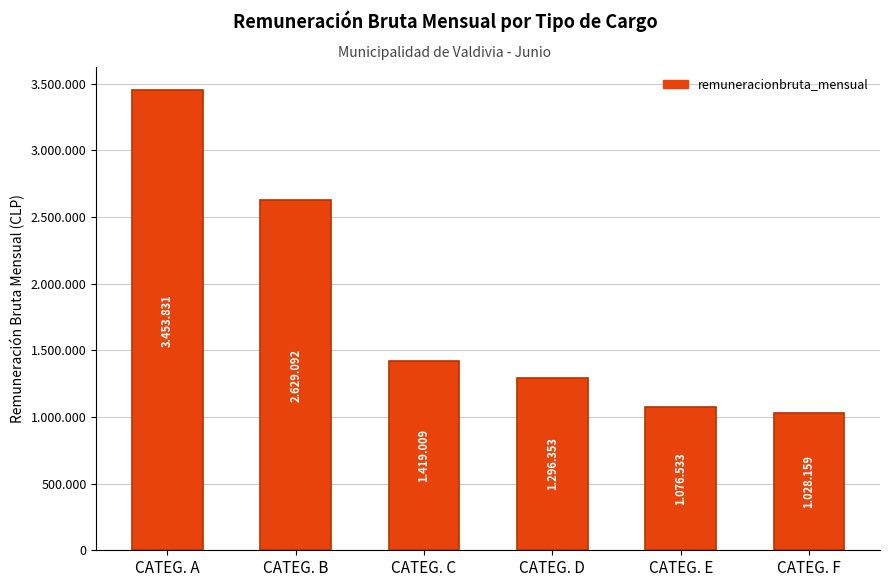

What value does the data have at CATEG. A, to the nearest 100?

3453800